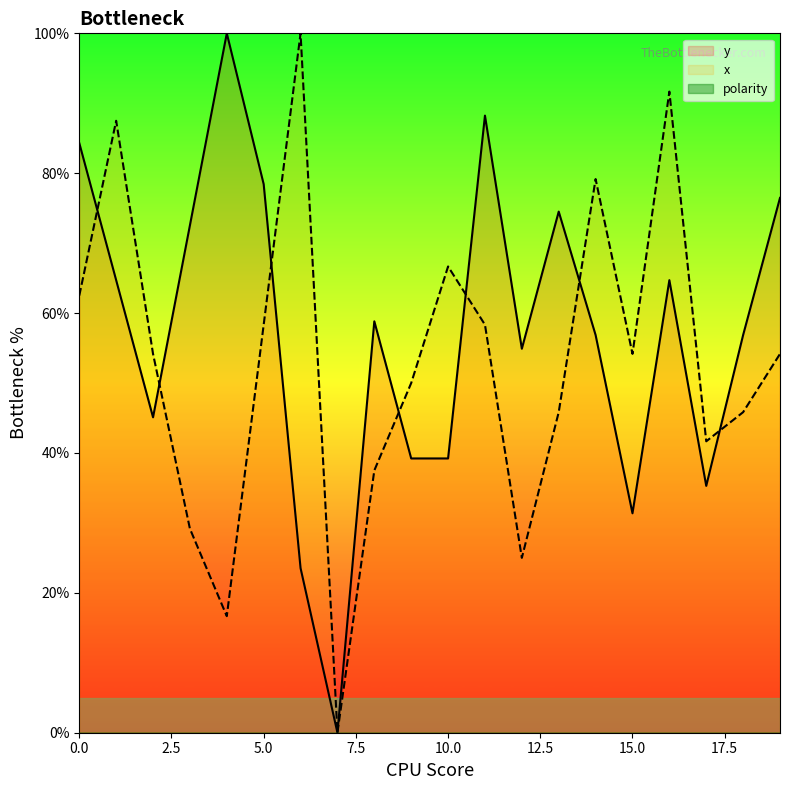

Reading left to right, transcribe all the data shown in this chart.

y: 0=84.3	1=64.7	2=45.1	3=72.5	4=100.0	5=78.4	6=23.5	7=0.0	8=58.8	9=39.2	10=39.2	11=88.2	12=54.9	13=74.5	14=56.9	15=31.4	16=64.7	17=35.3	18=56.9	19=76.5
x: 0=62.5	1=87.5	2=54.2	3=29.2	4=16.7	5=58.3	6=100.0	7=0.0	8=37.5	9=50.0	10=66.7	11=58.3	12=25.0	13=45.8	14=79.2	15=54.2	16=91.7	17=41.7	18=45.8	19=54.2